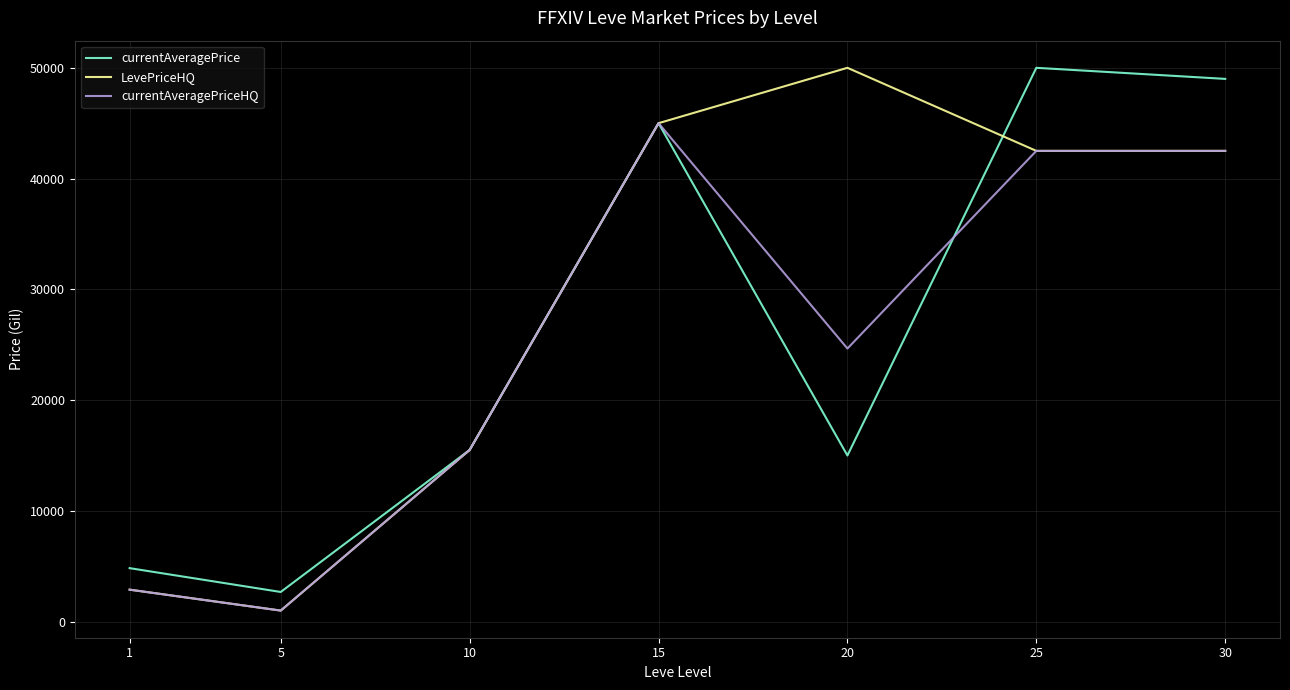

List the series in order of their overall mean, lowest first.

currentAveragePriceHQ, currentAveragePrice, LevePriceHQ